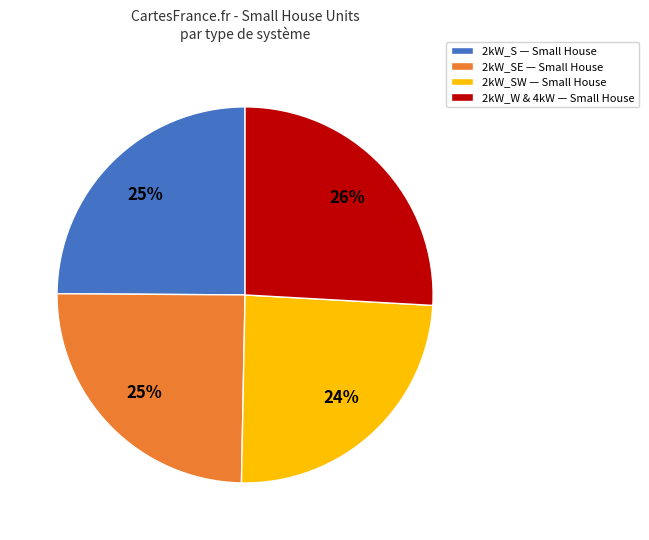

To the nearest percent, what is the difference between the 2kW_S — Small House and 2kW_W & 4kW — Small House slice percentages?

1%